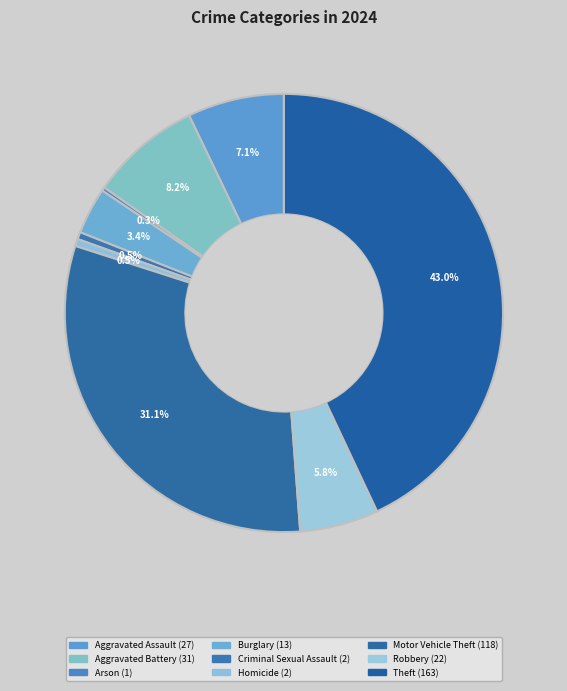

How many slices are in this pie chart?

9